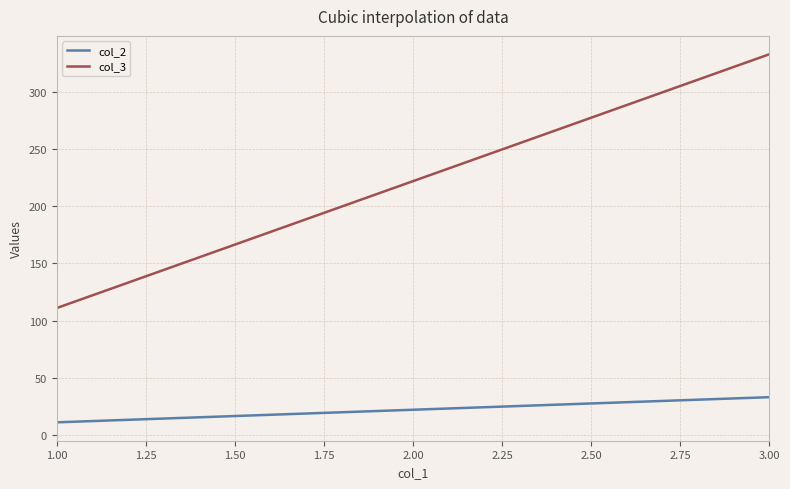

Which series has the largest total across all categories?

col_3